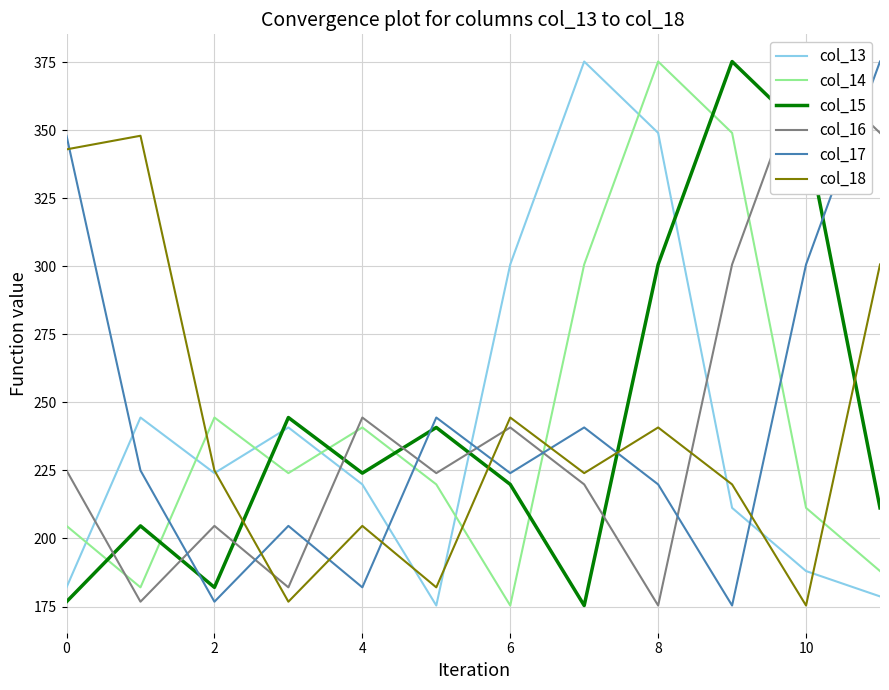

Which series has the largest range (max minus min)?

col_13